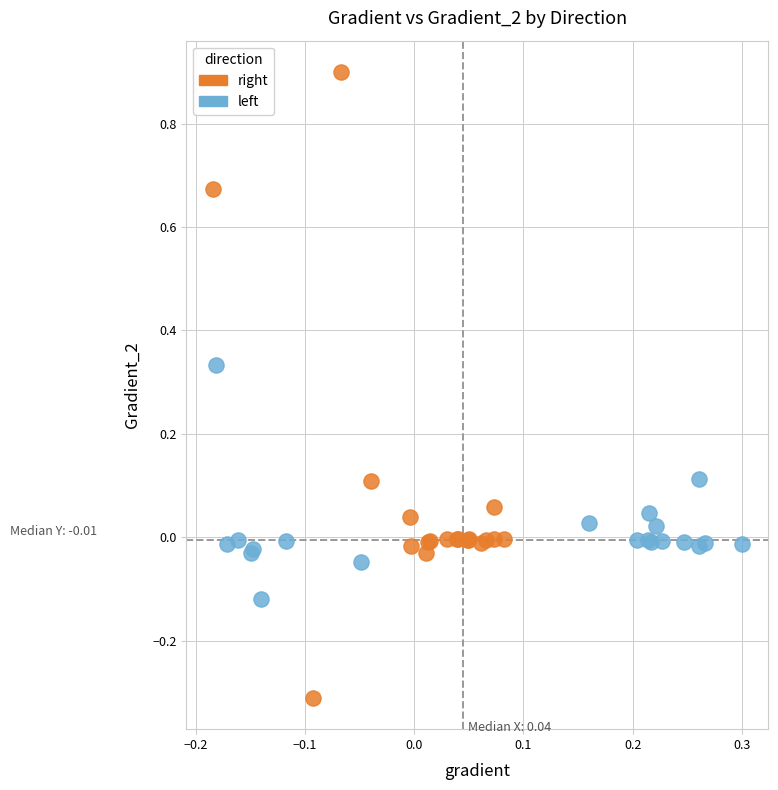

Which series has the widest spread of Y values?

right